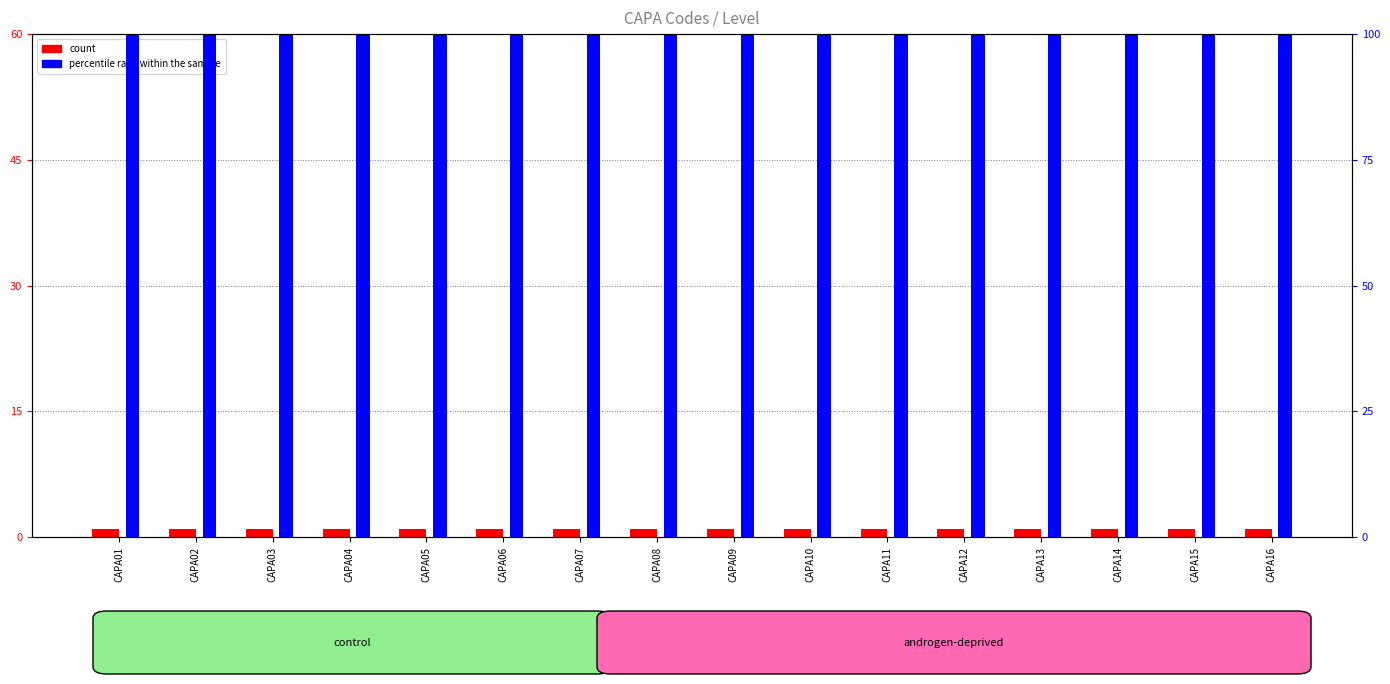

Is it true that percentile rank within the sample equals 100 at CAPA16?

True